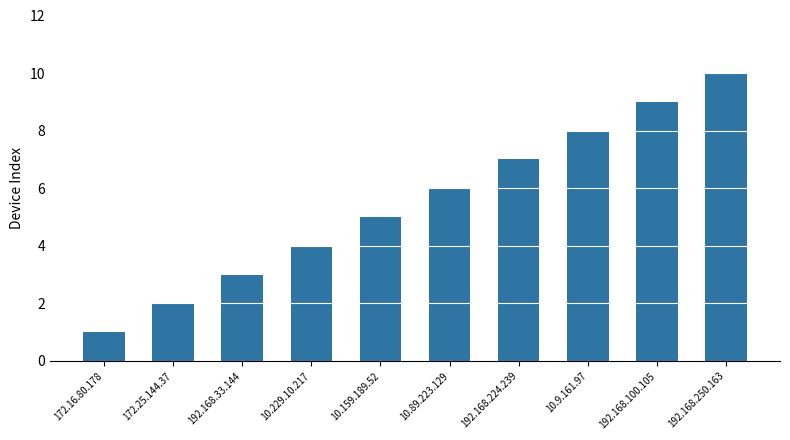

Which label corresponds to the largest value in the chart?

192.168.250.163